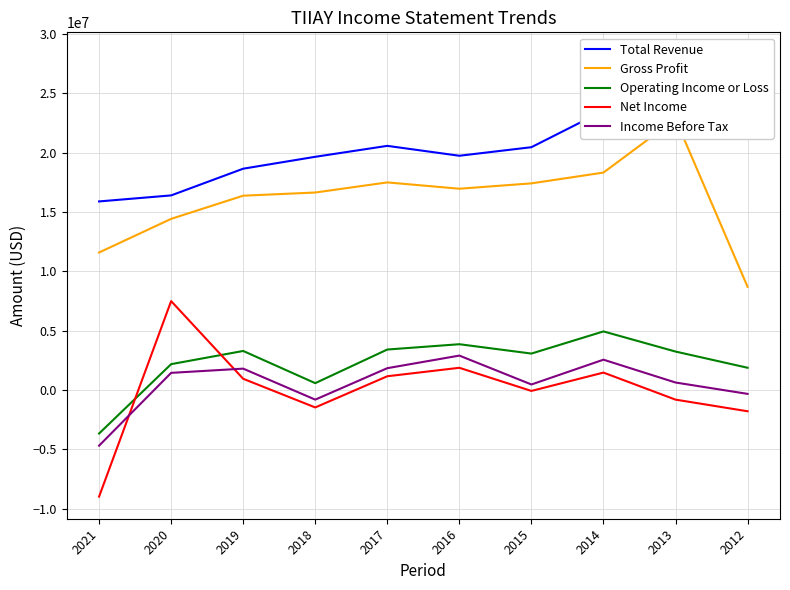

Between 2014 and 2017, which is larger?

2014